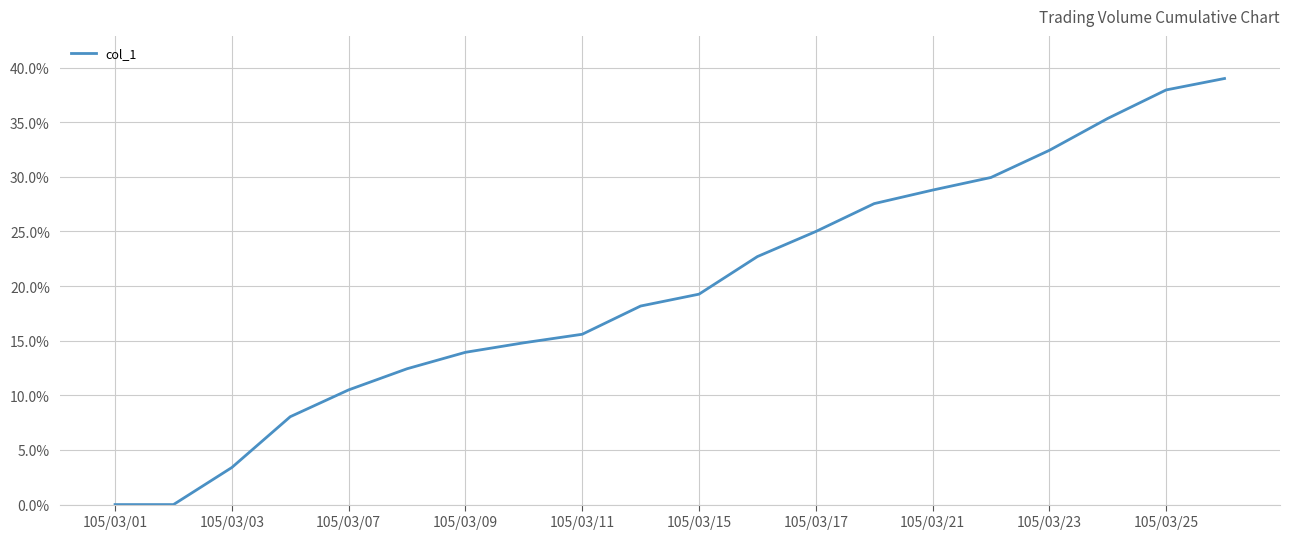

What is the greatest value displayed?

39.0